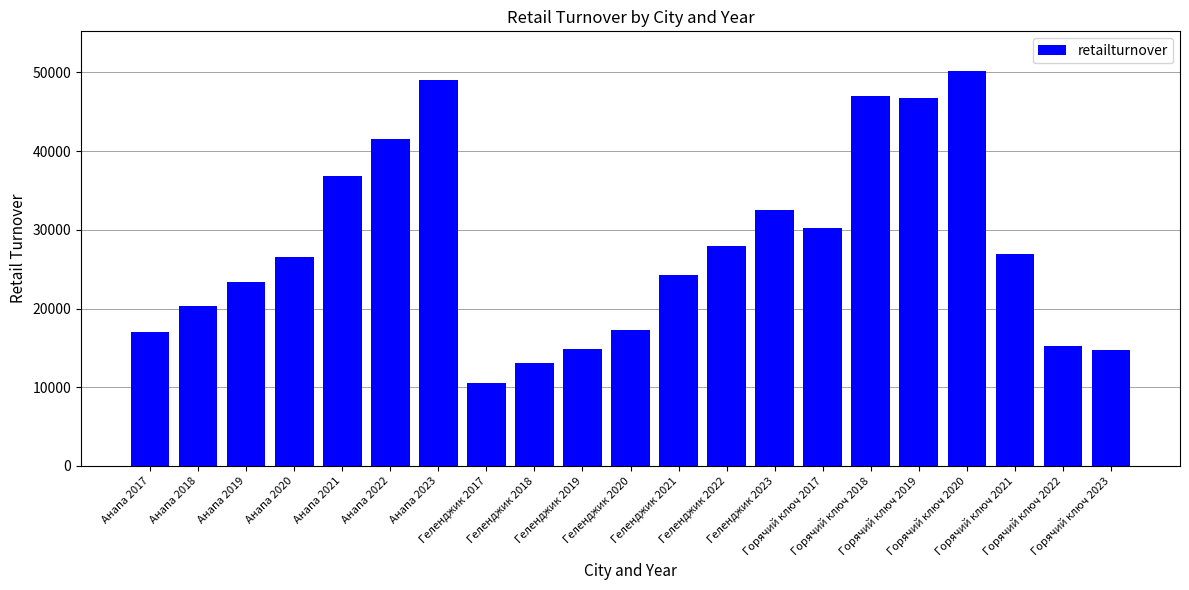

What is the difference between the maximum and minimum values?

39720.6